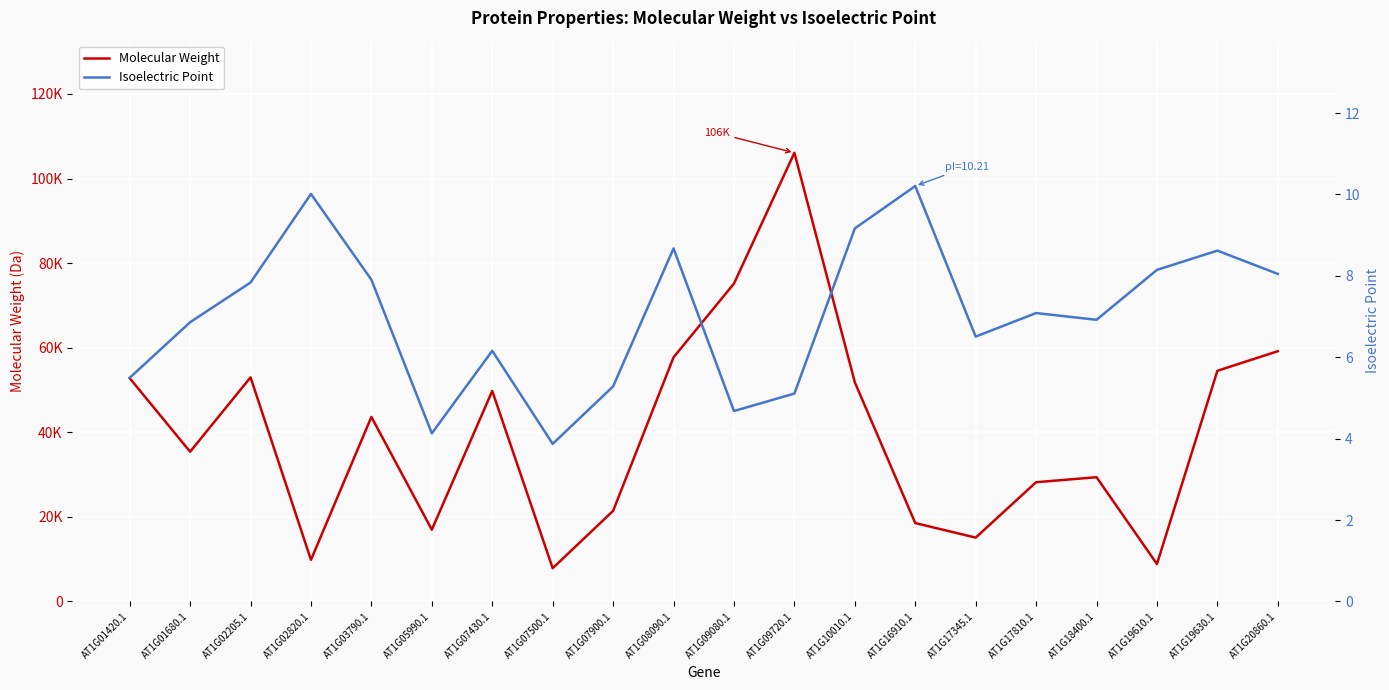

What is the difference between the Isoelectric Point values at AT1G07500.1 and AT1G07430.1?

2.3